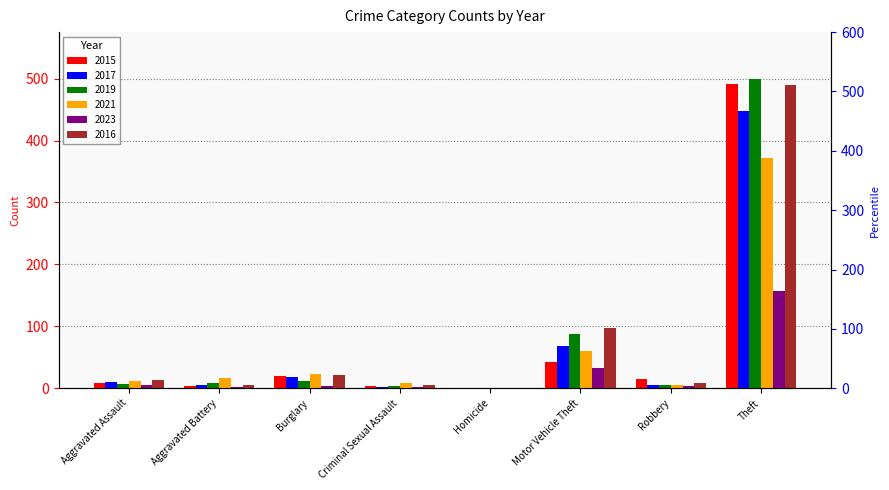

How many bars are there in each group?

6